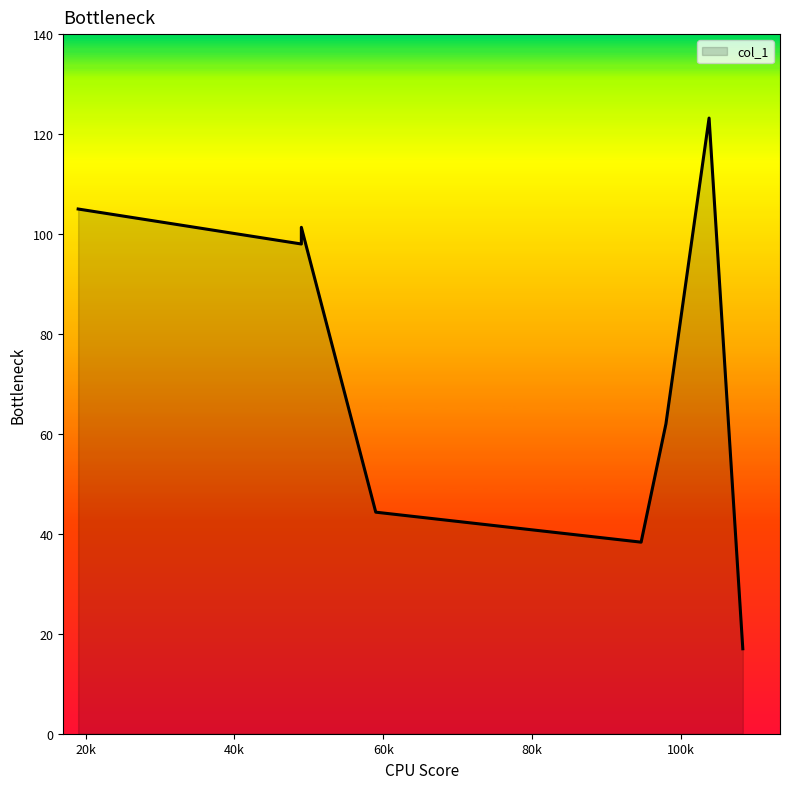

Which label corresponds to the smallest value in the chart?

108.33333333333333